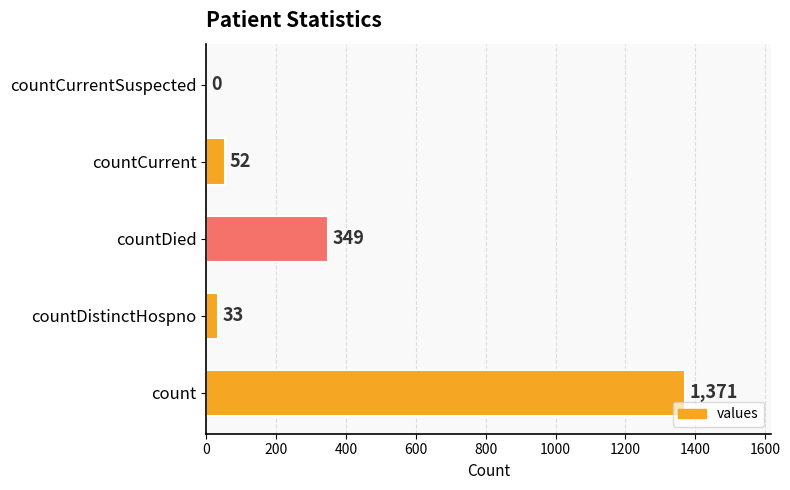

What is the maximum value shown in the chart?

1371